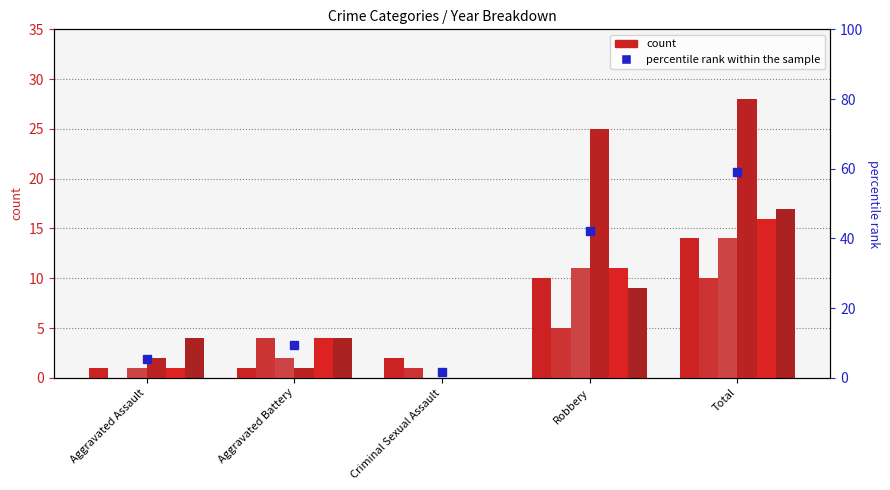

Where is 2019 nearest to the value 14?

Robbery